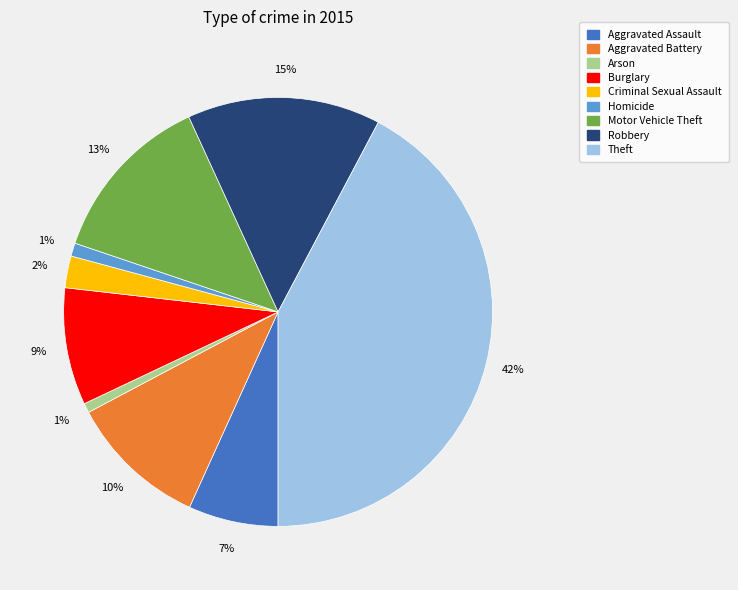

The Aggravated Assault slice represents 7% of the pie. True or false?

True